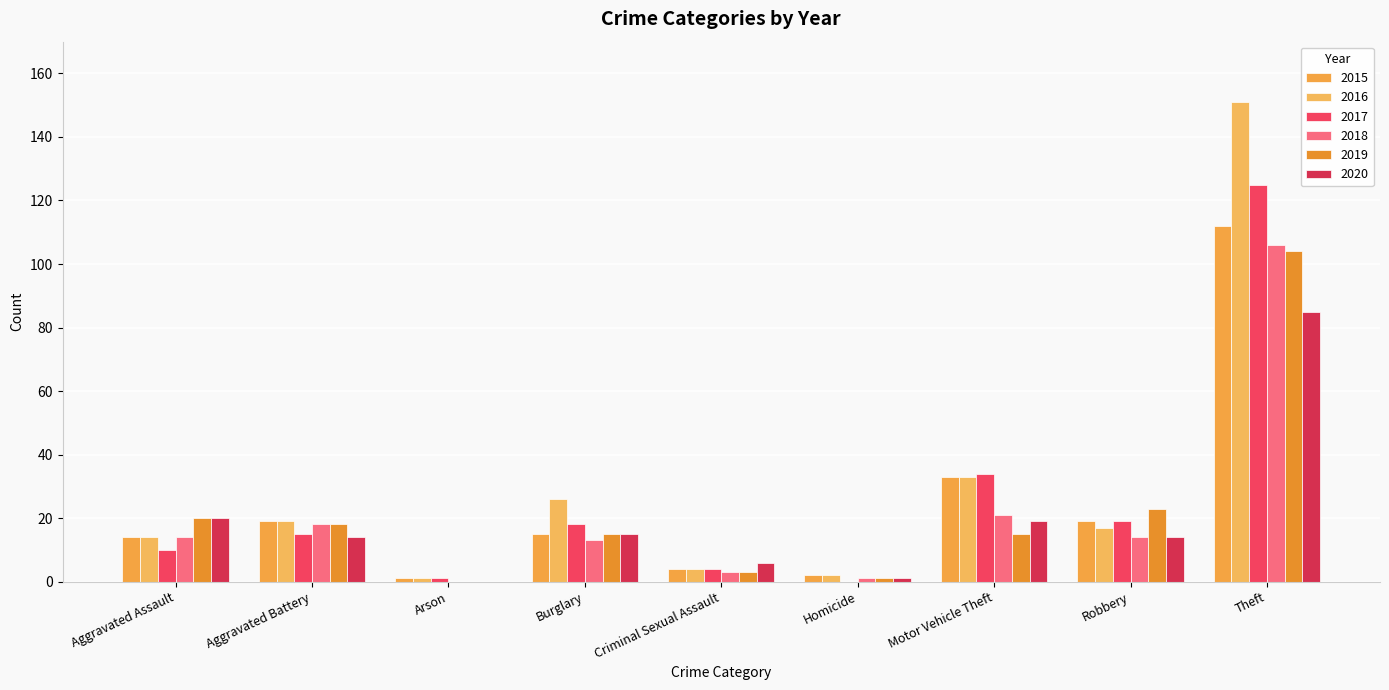

Rank the categories by 2017 value from highest to lowest.

Theft, Motor Vehicle Theft, Robbery, Burglary, Aggravated Battery, Aggravated Assault, Criminal Sexual Assault, Arson, Homicide